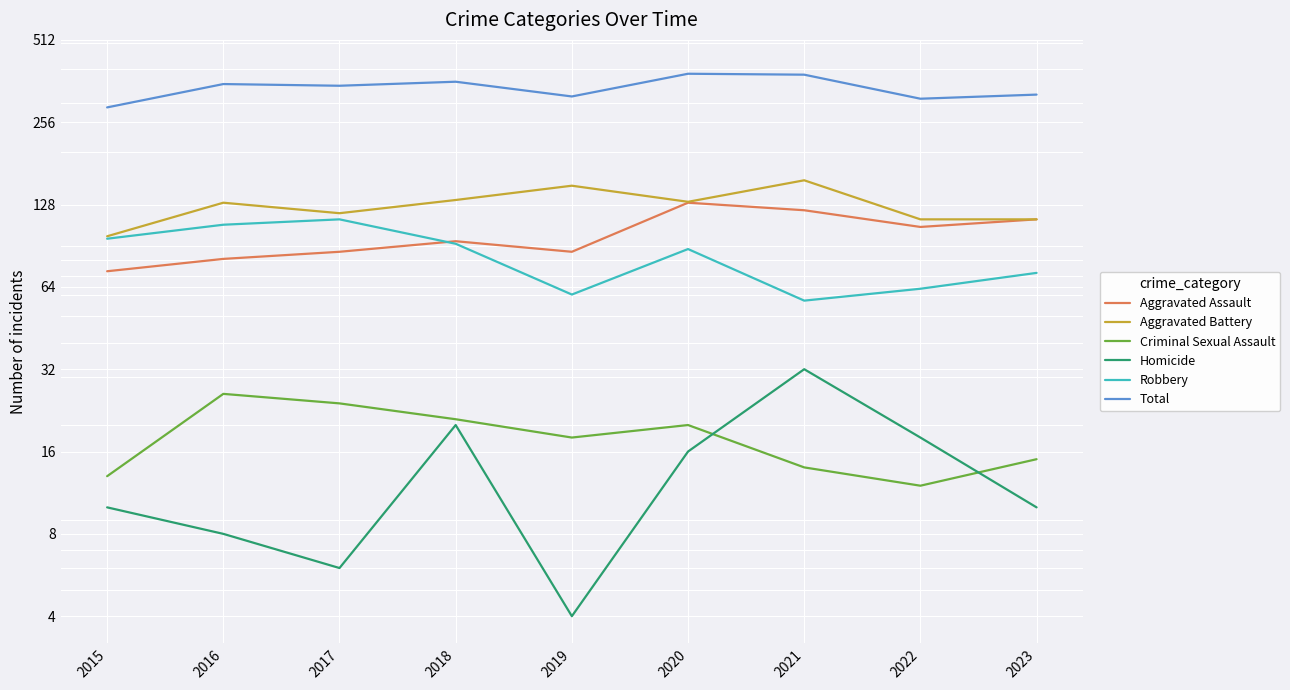

True or false: Aggravated Assault and Total intersect in this chart.

False